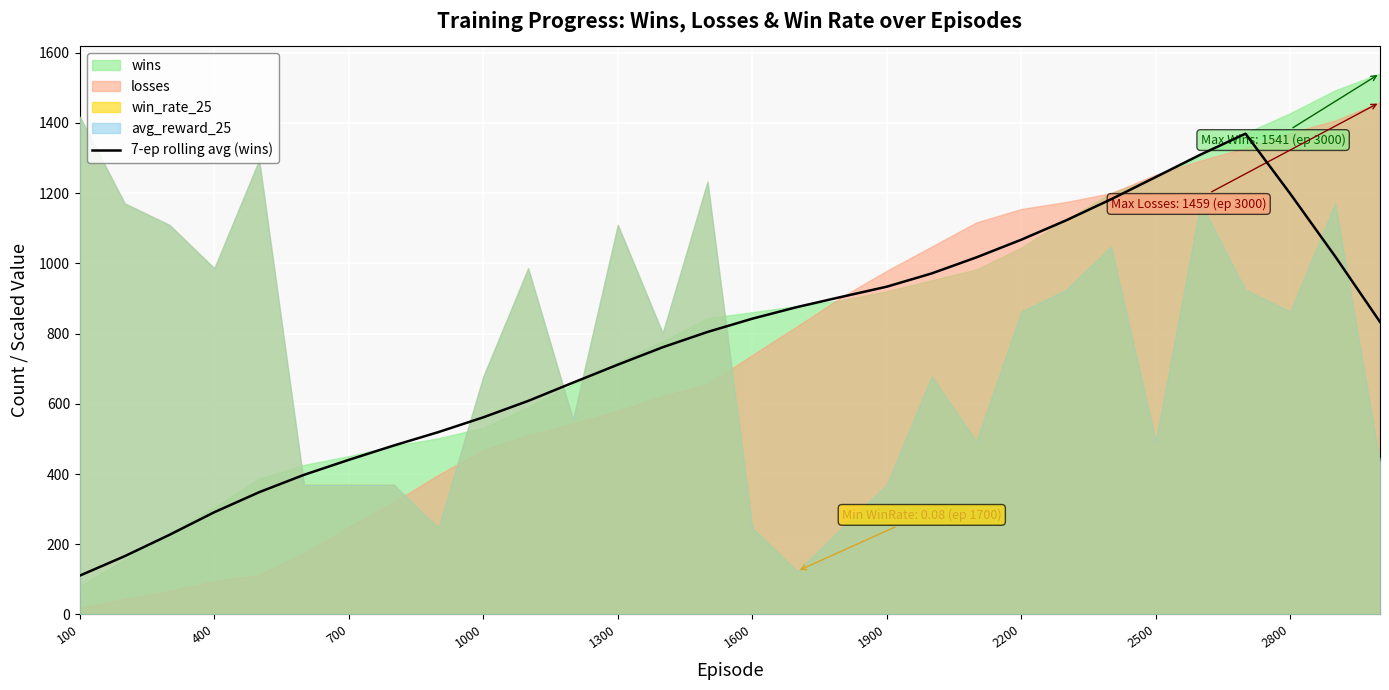

The 7-ep rolling avg (wins) series shows 1307.8 at 1900. True or false?

False